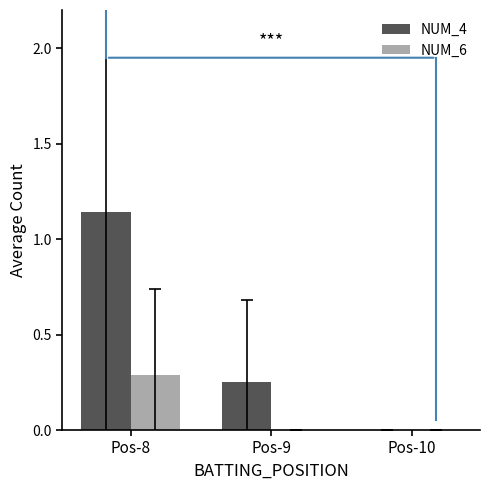

Are the bars horizontal?

No